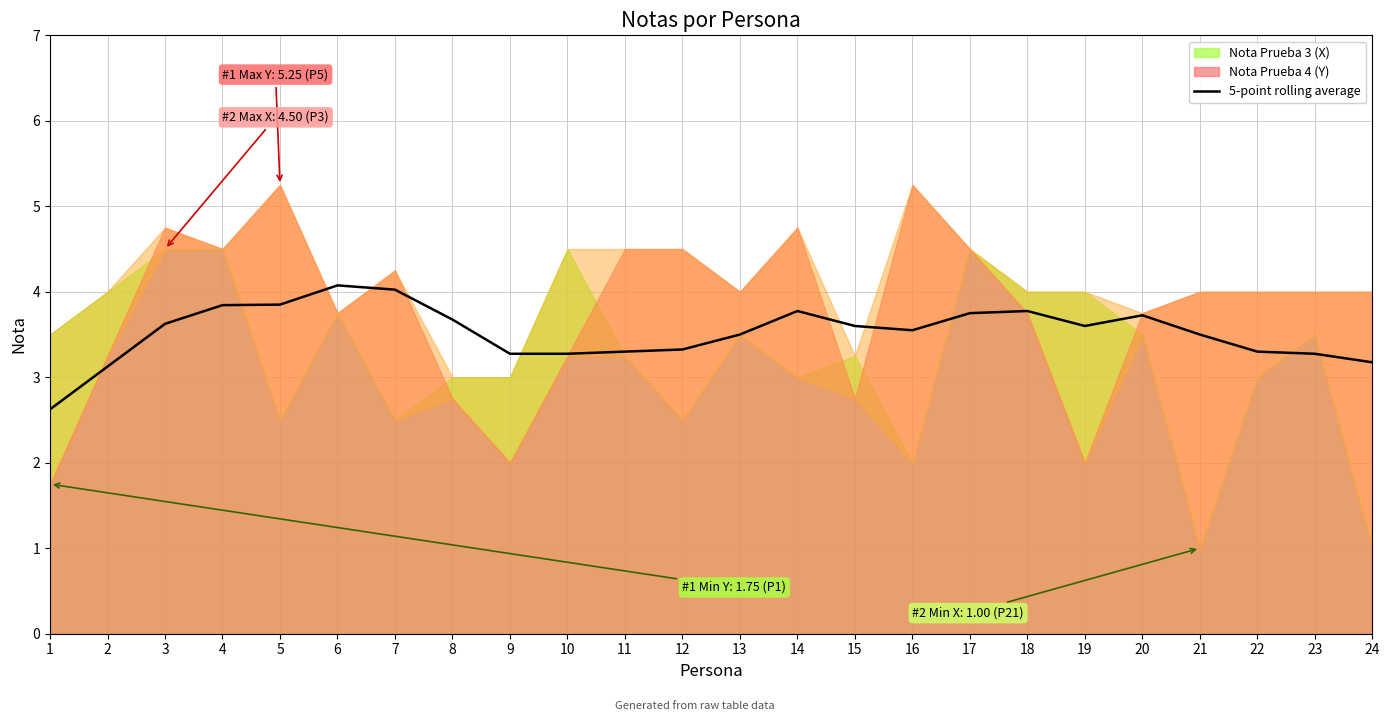

Where does the data first go above 3?

2